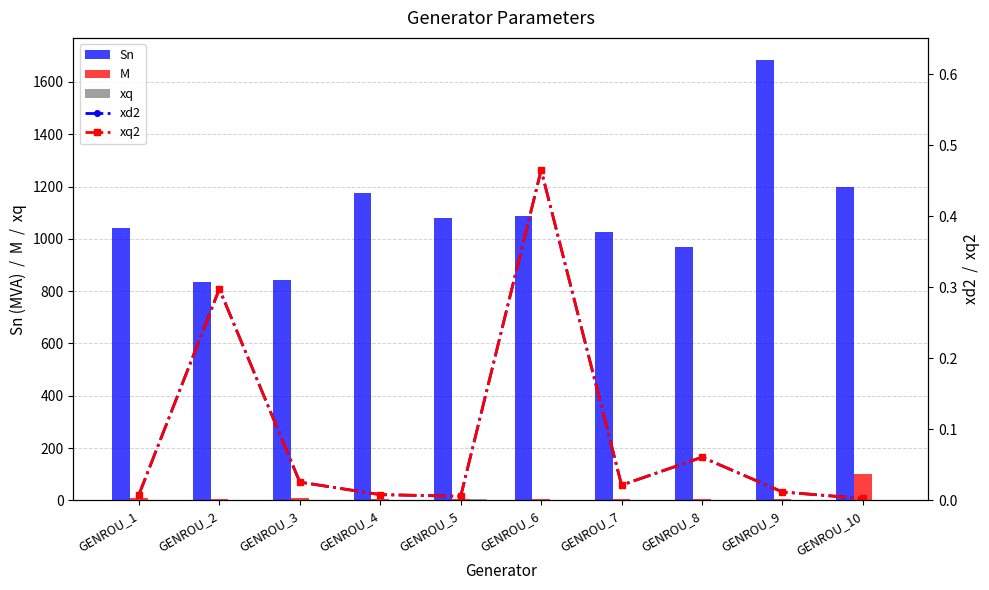

The xq series shows 6.2 at GENROU_5. True or false?

True